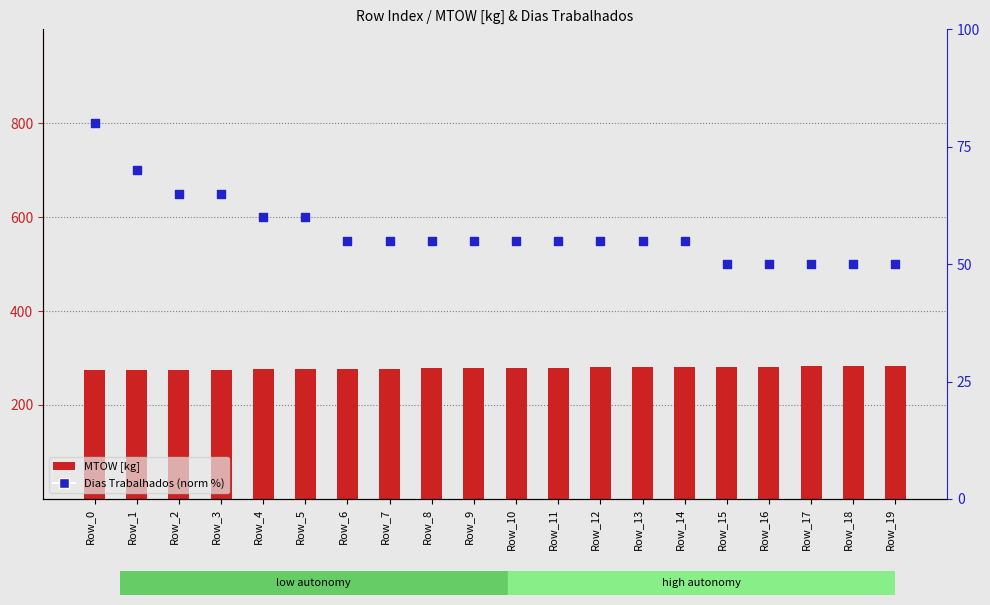

Is the value of Dias Trabalhados (norm %) at Row_1 greater than the value of MTOW [kg] at Row_9?

No